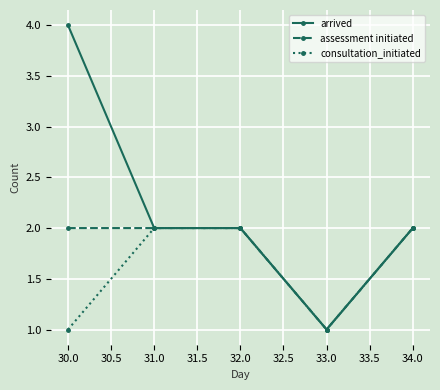

Reading left to right, list all the values displayed in this chart.

arrived: 4	2	2	1	2
assessment initiated: 2	2	2	1	2
consultation_initiated: 1	2	2	1	2